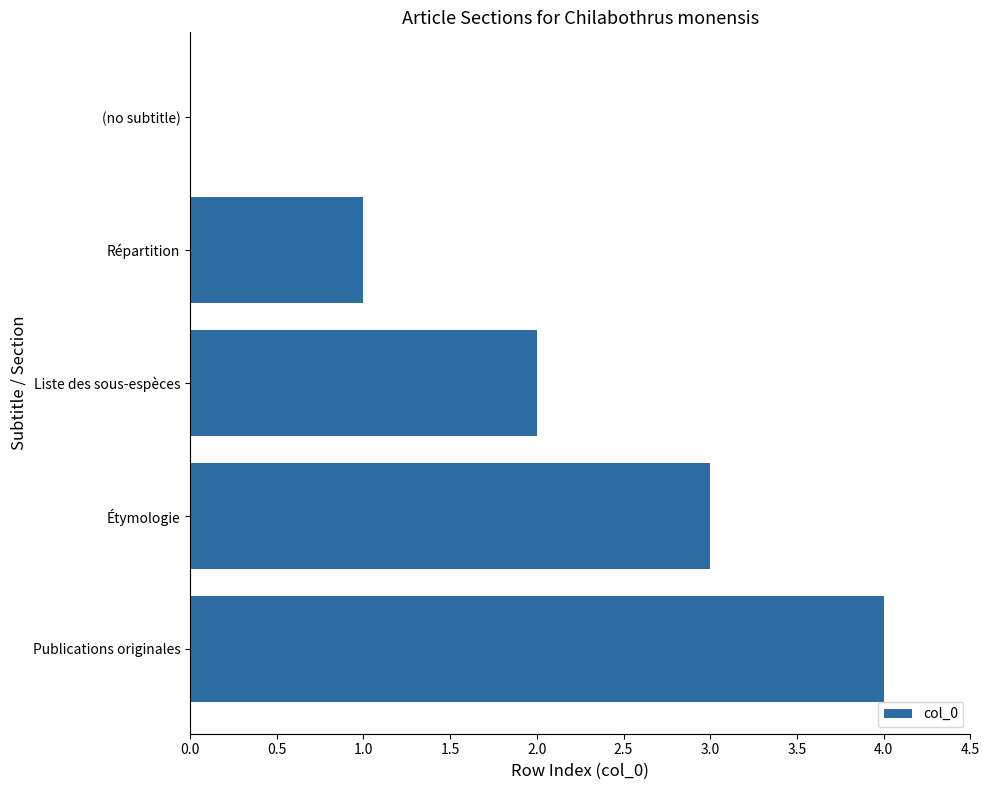

What is the ratio of the value at Publications originales to the value at Liste des sous-espèces?

2.0